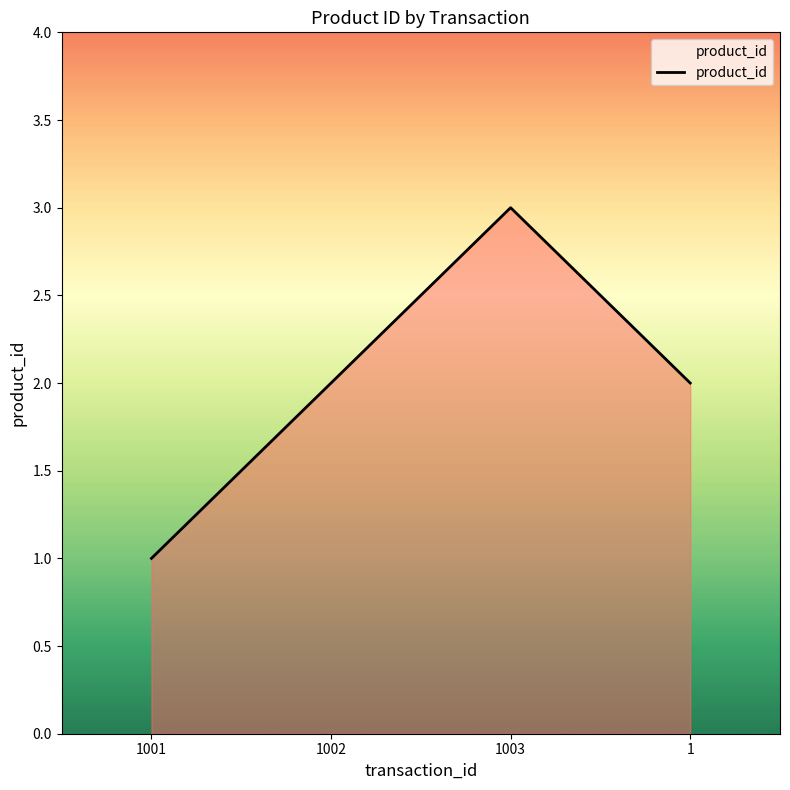

What is the difference between the values at 1001 and 1?

1